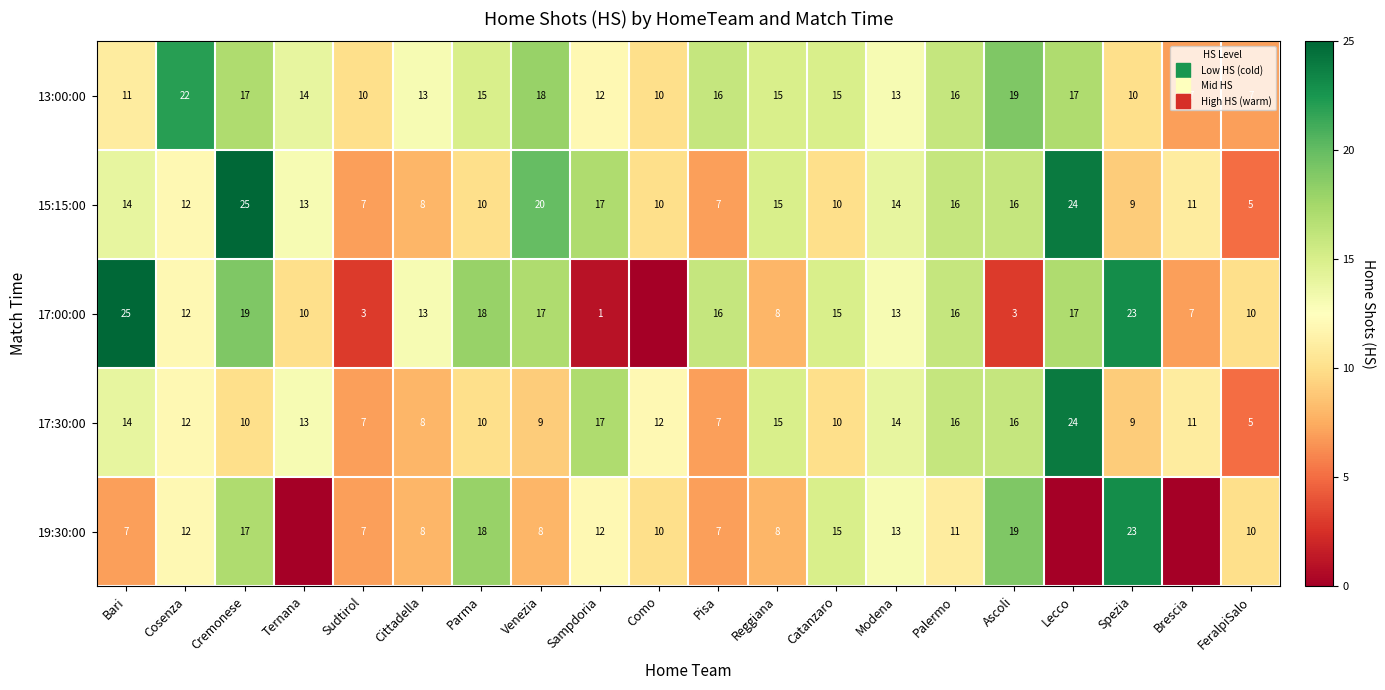

List the series in order of their peak value, highest first.

15:15:00, 17:00:00, 17:30:00, 19:30:00, 13:00:00